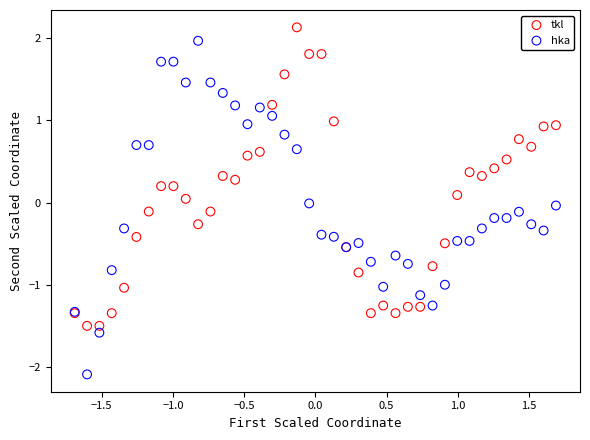

What are all the series names shown in the legend?

tkl, hka